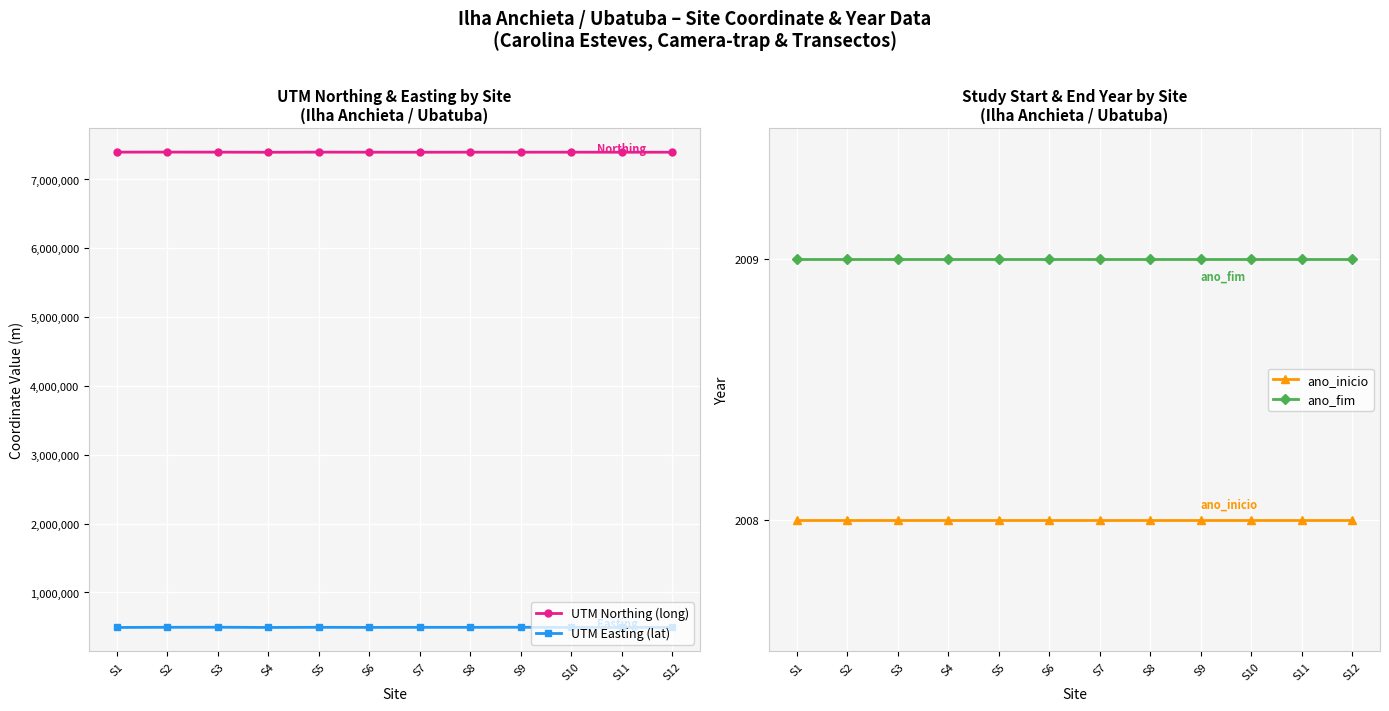

True or false: ano_inicio and UTM Easting (lat) intersect in this chart.

False